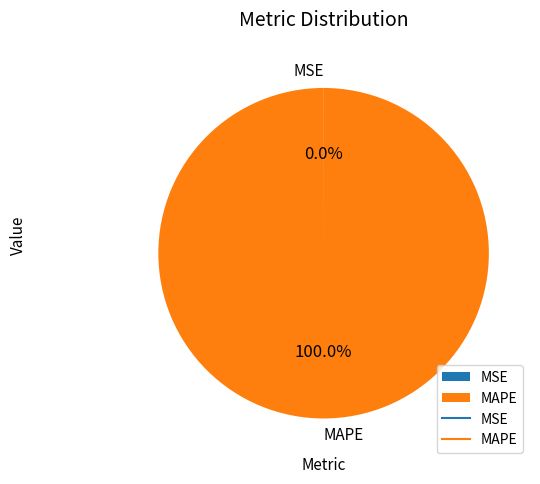

The MAPE slice represents 100% of the pie. True or false?

True